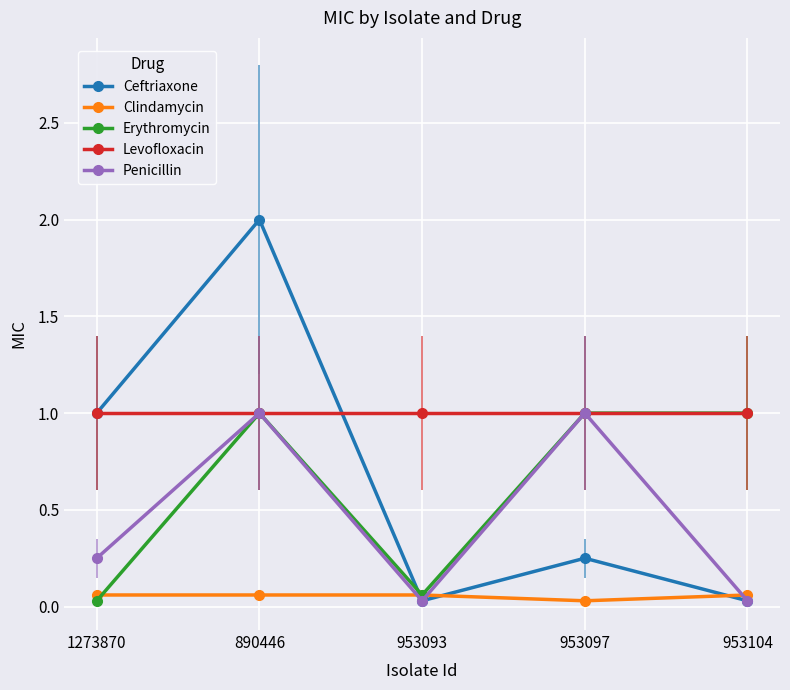

The Clindamycin series shows 0.1 at 1273870. True or false?

True